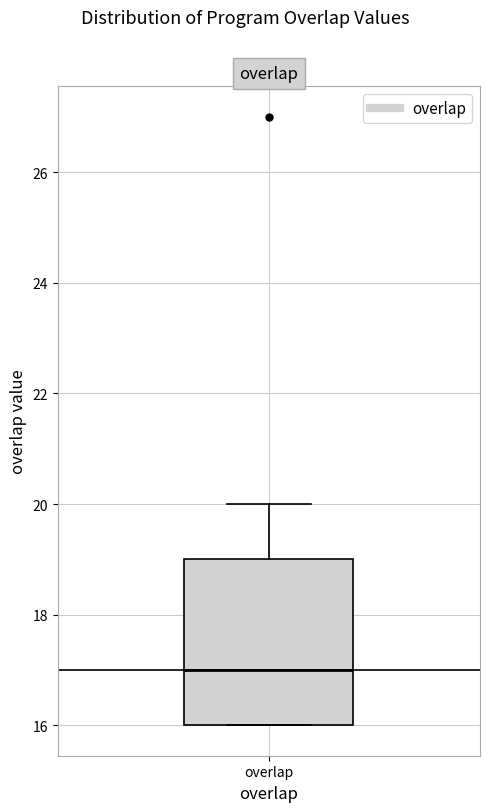

Transcribe this box plot: give where the median line is, the range the box spans, and where the two whiskers end, as read against the y-axis. The values are not printed on the chart, so give them approximately, as read against the axis.

median 17, box 16 to 19, whiskers 16 to 20